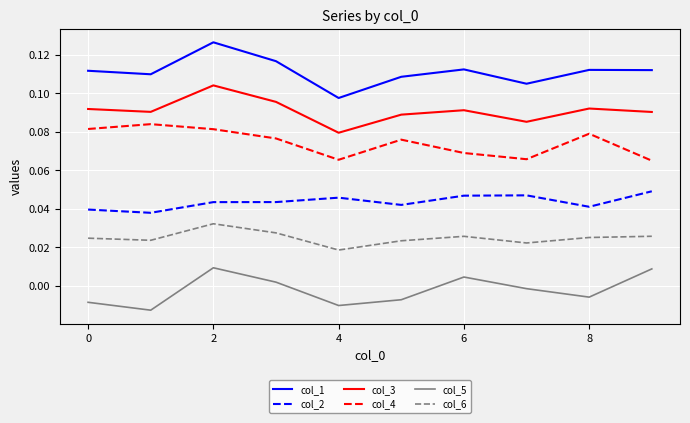

True or false: col_4 and col_6 intersect in this chart.

False